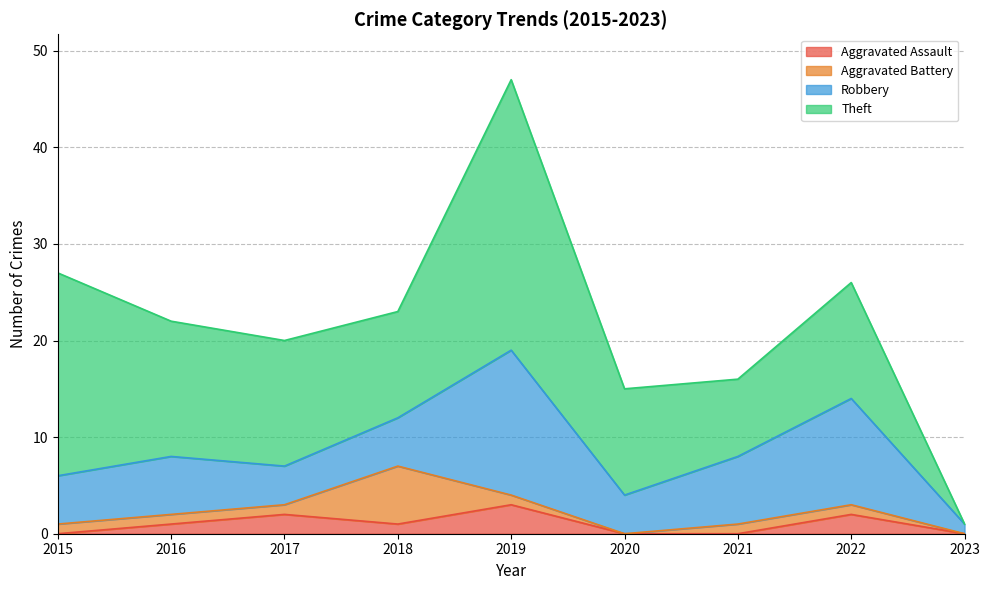

The Aggravated Assault series shows 1 at 2019. True or false?

False